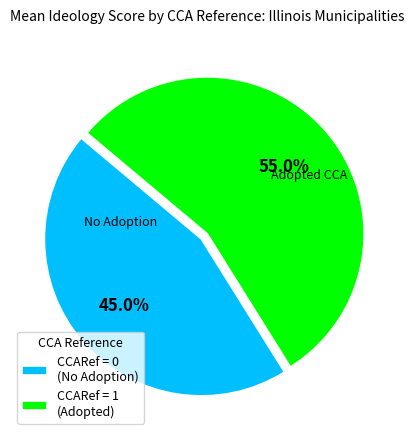

What portion of the pie excludes CCARef = 1 (Adopted)?

45.0%